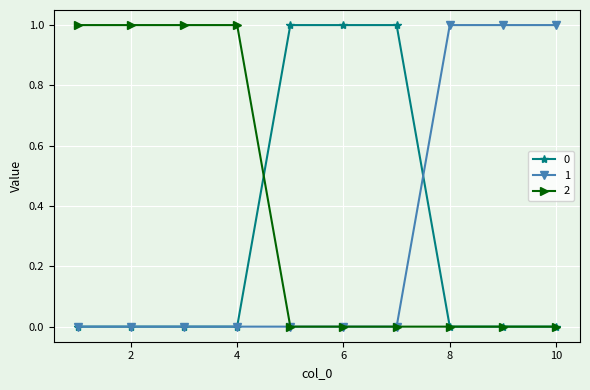

How many distinct data groups are displayed?

3